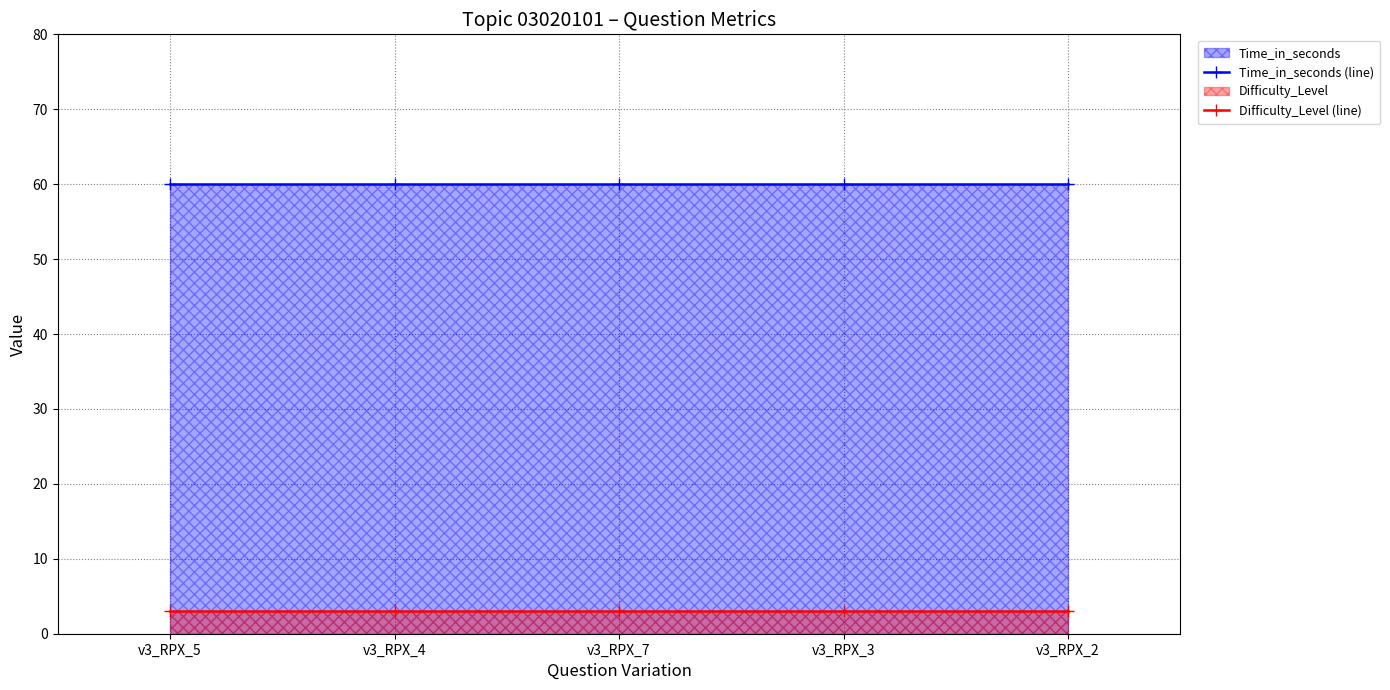

At how many categories does at least one series exceed 31?

5